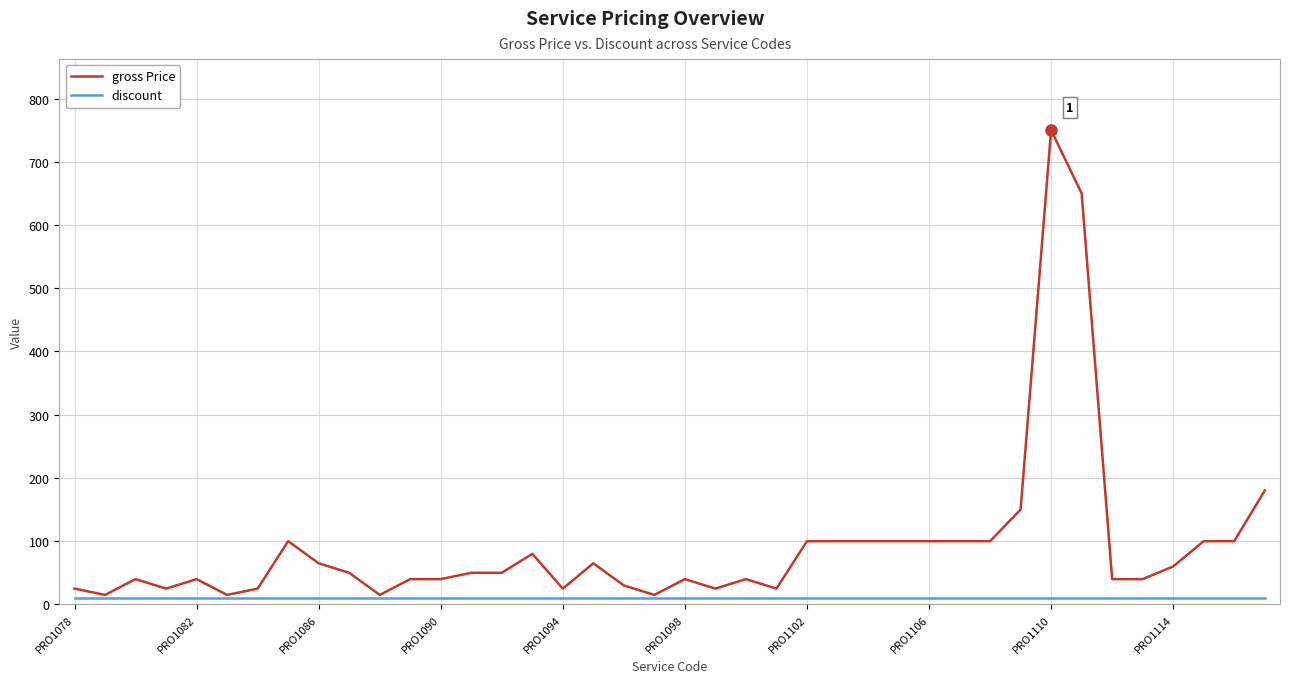

Which series has the widest spread of values?

gross Price